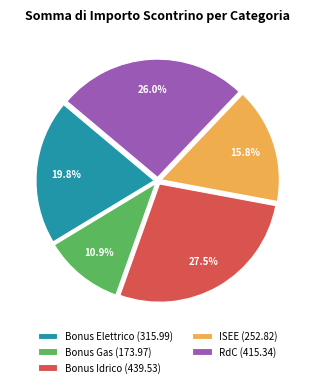

Is RdC the majority of the pie?

No